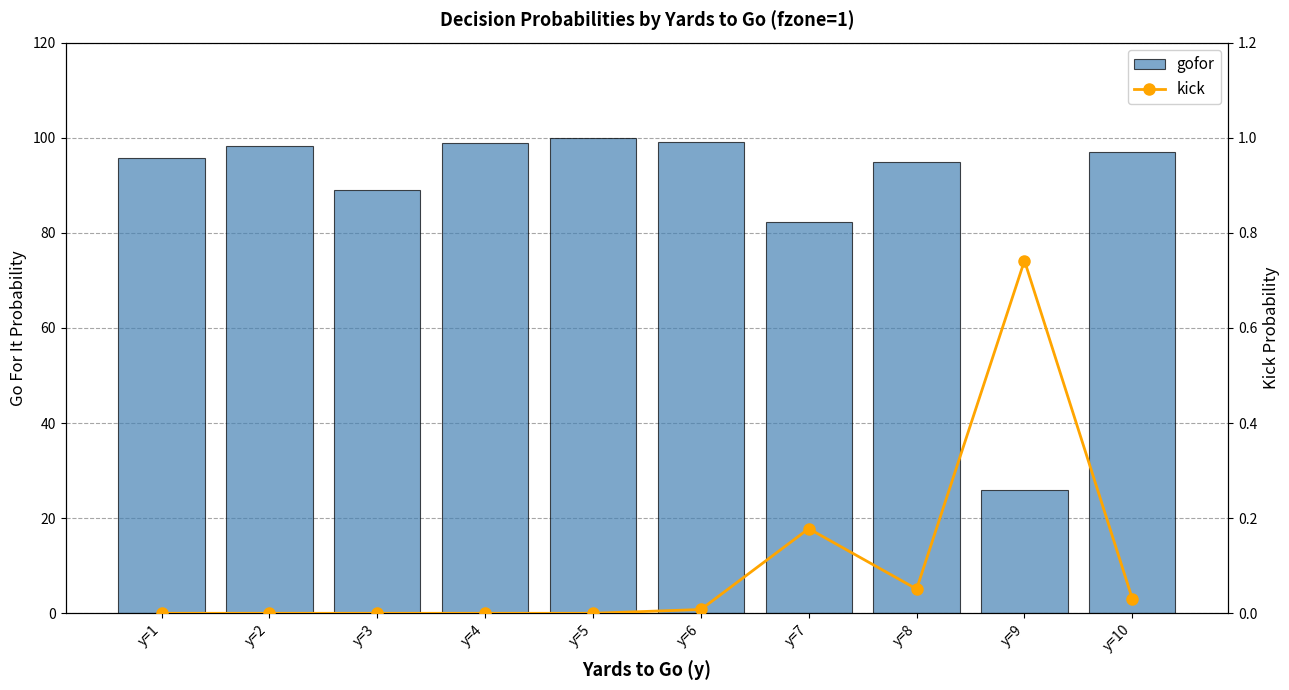

What is the difference between the maximum and minimum values in the kick series?

0.7